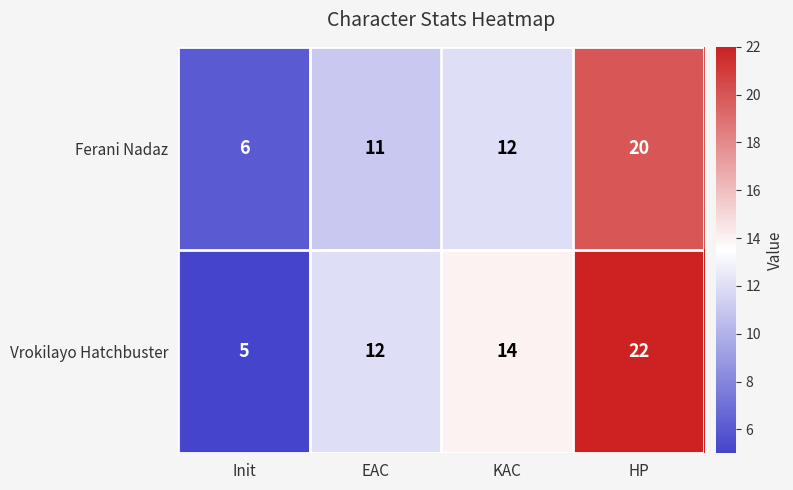

At how many categories does at least one series exceed 7?

3